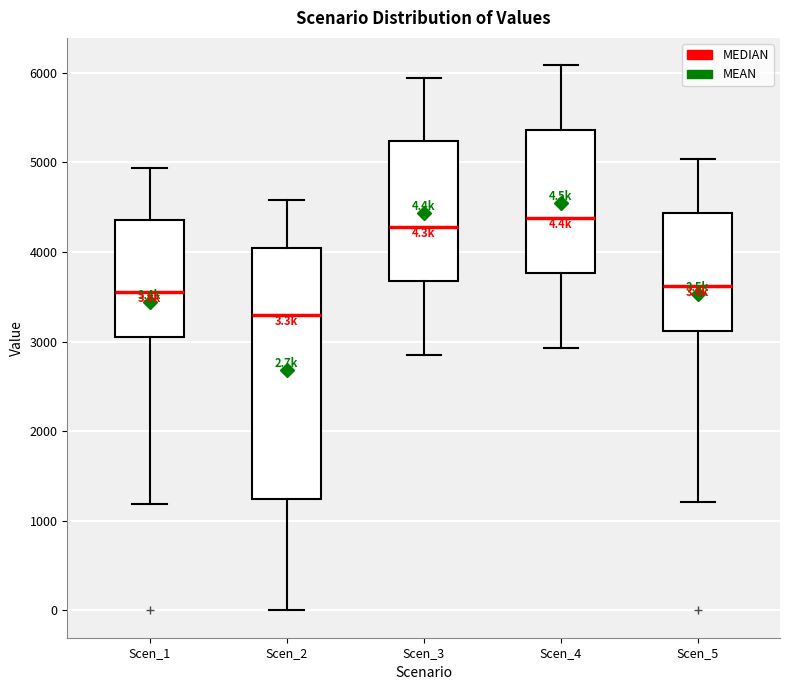

Which box is the tallest, from its lower edge to its upper edge?

Scen_2